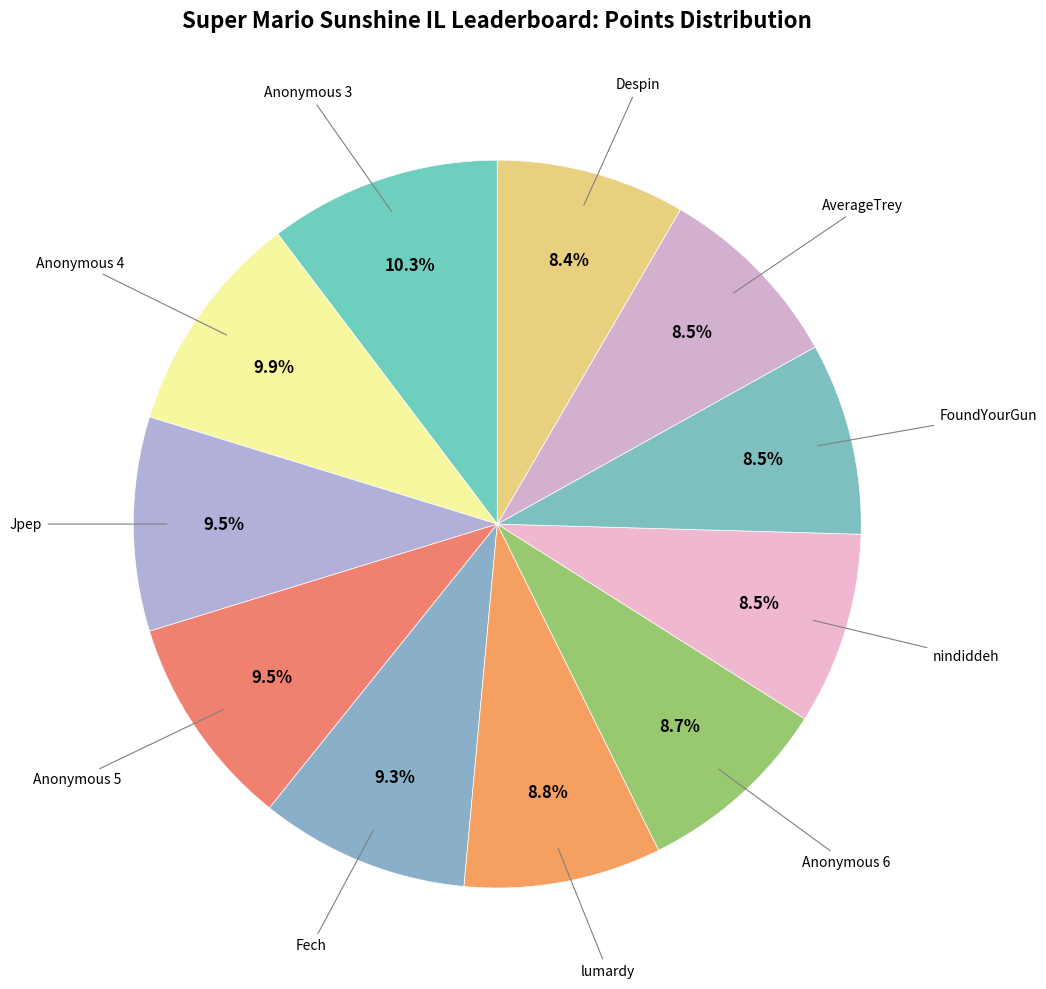

Count the number of slices in the pie.

11